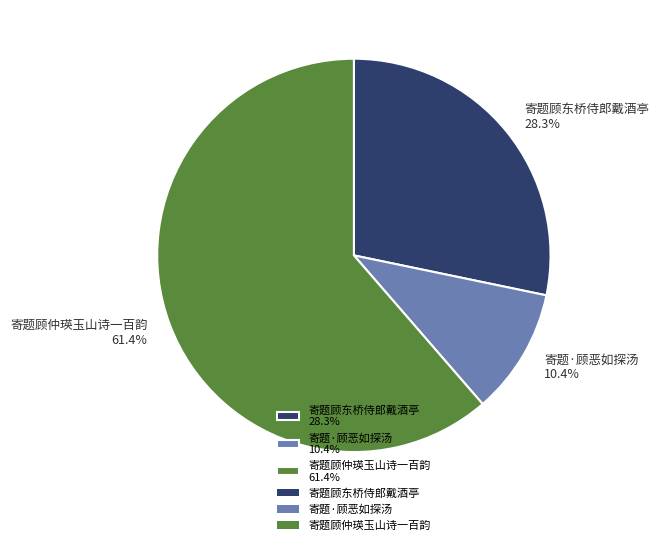

Is there any slice that represents more than half of the pie?

Yes